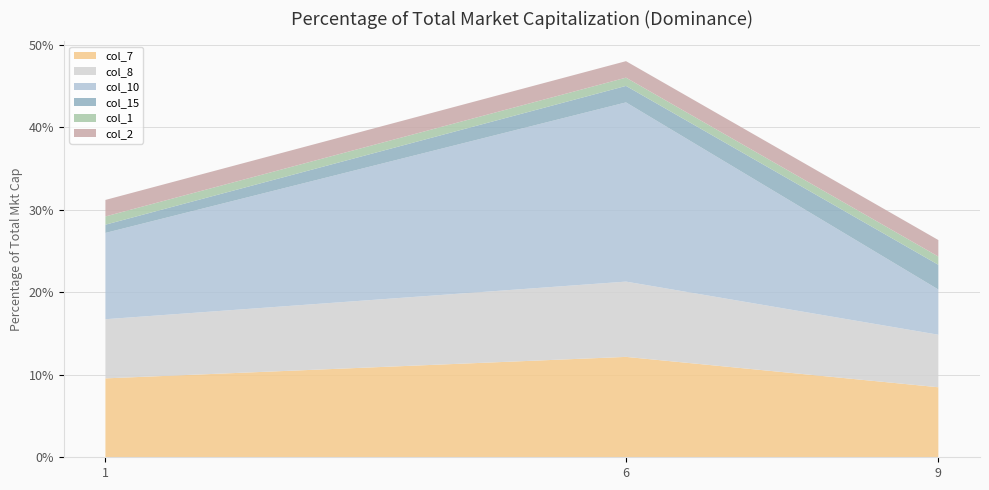

Reading left to right, extract all data points from this chart.

col_7: 9.6	12.2	8.5
col_8: 7.2	9.1	6.4
col_10: 10.5	21.7	5.5
col_15: 1.0	2.0	3.0
col_1: 1.0	1.0	1.0
col_2: 2.0	2.0	2.0